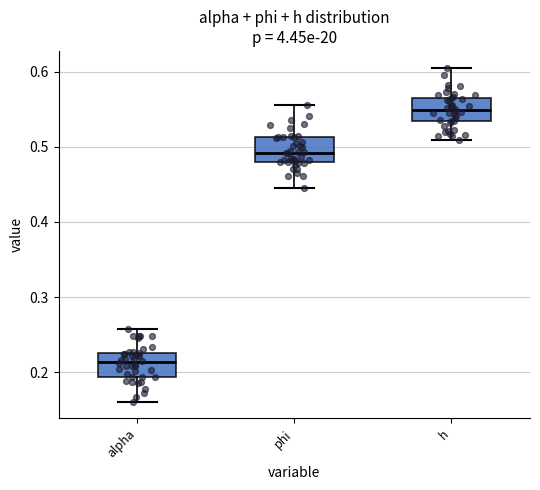

Which box's median line is the lowest?

alpha